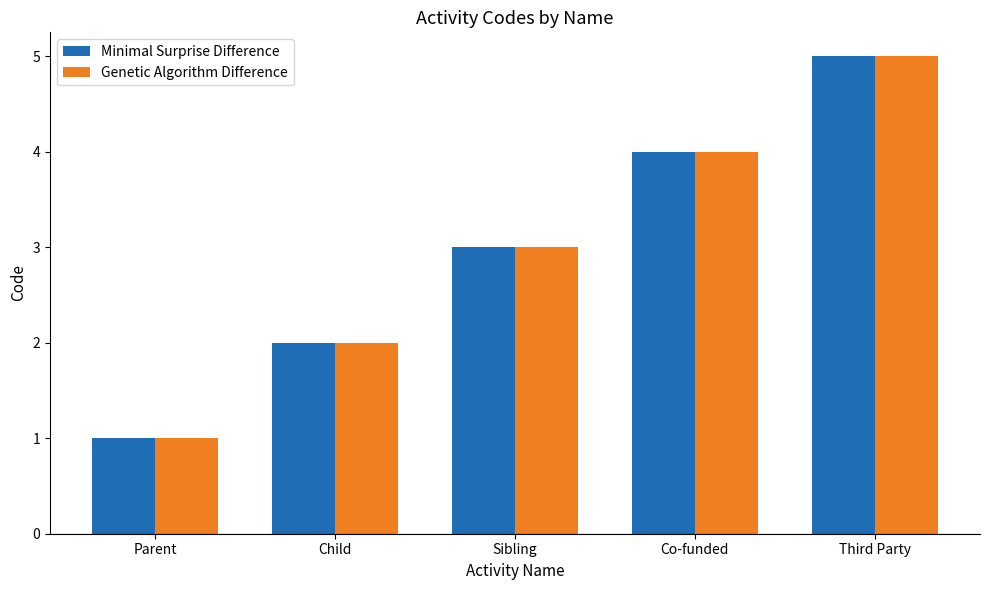

What is the sum of all Genetic Algorithm Difference values?

15